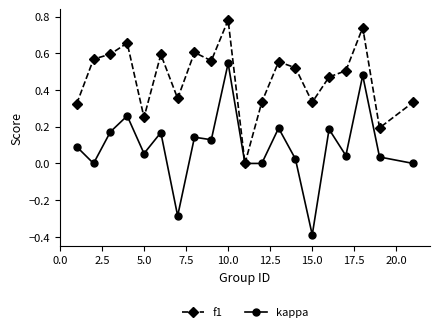

Which series has the widest spread of values?

kappa